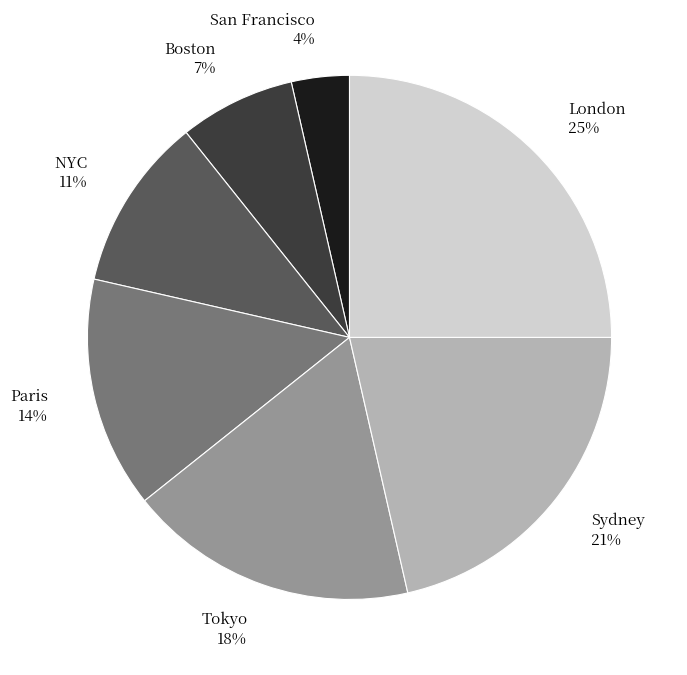

Is there any slice that represents more than half of the pie?

No